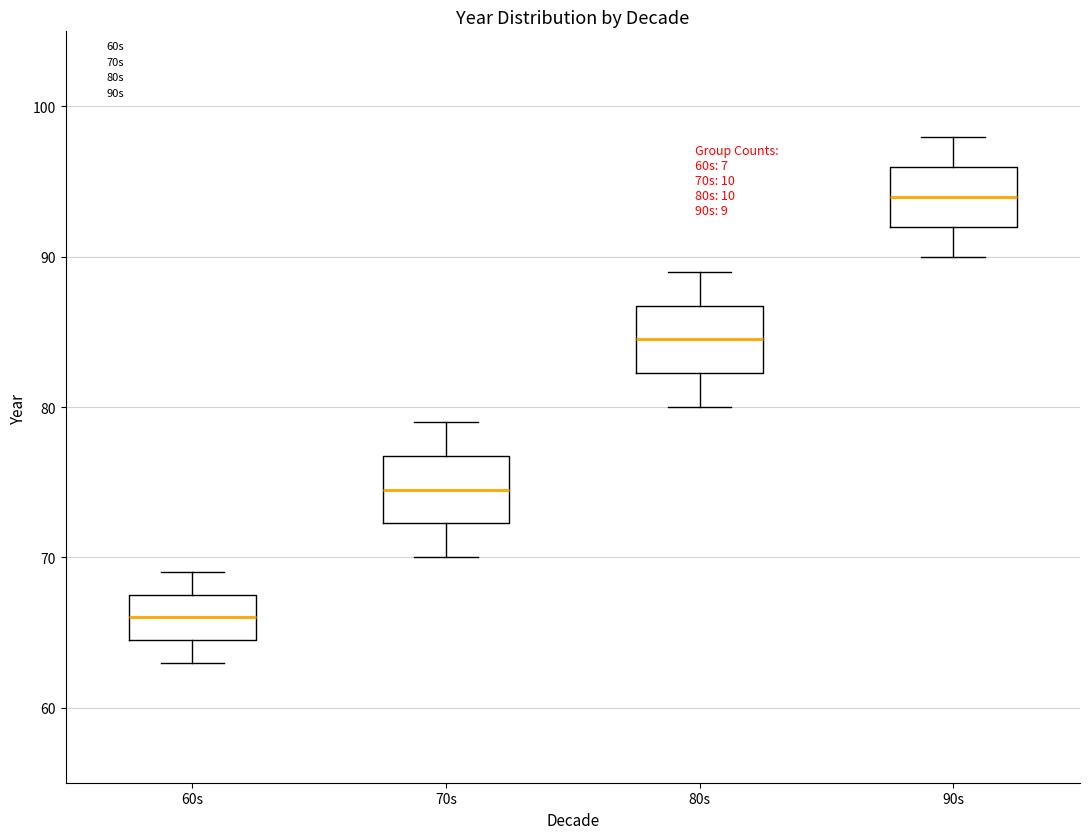

Which box has the lowest median line?

60s